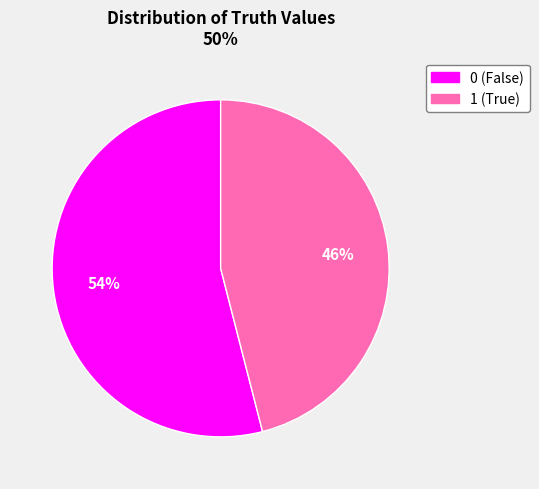

Approximately how many times larger is the value at 0 compared to 1?

1.2